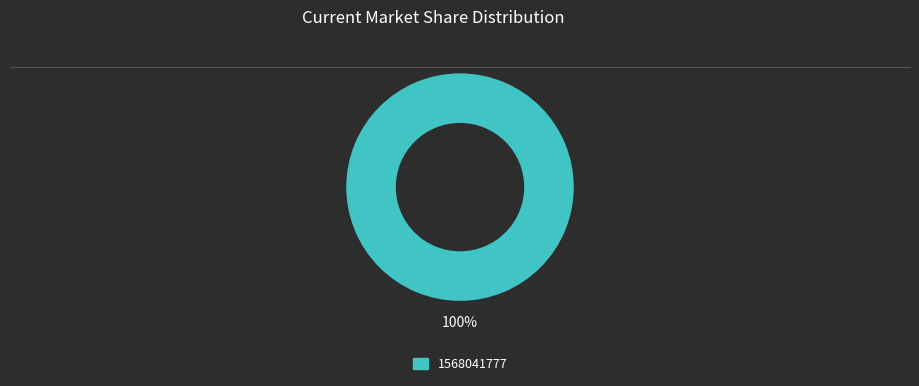

Is there any slice that represents more than half of the pie?

Yes